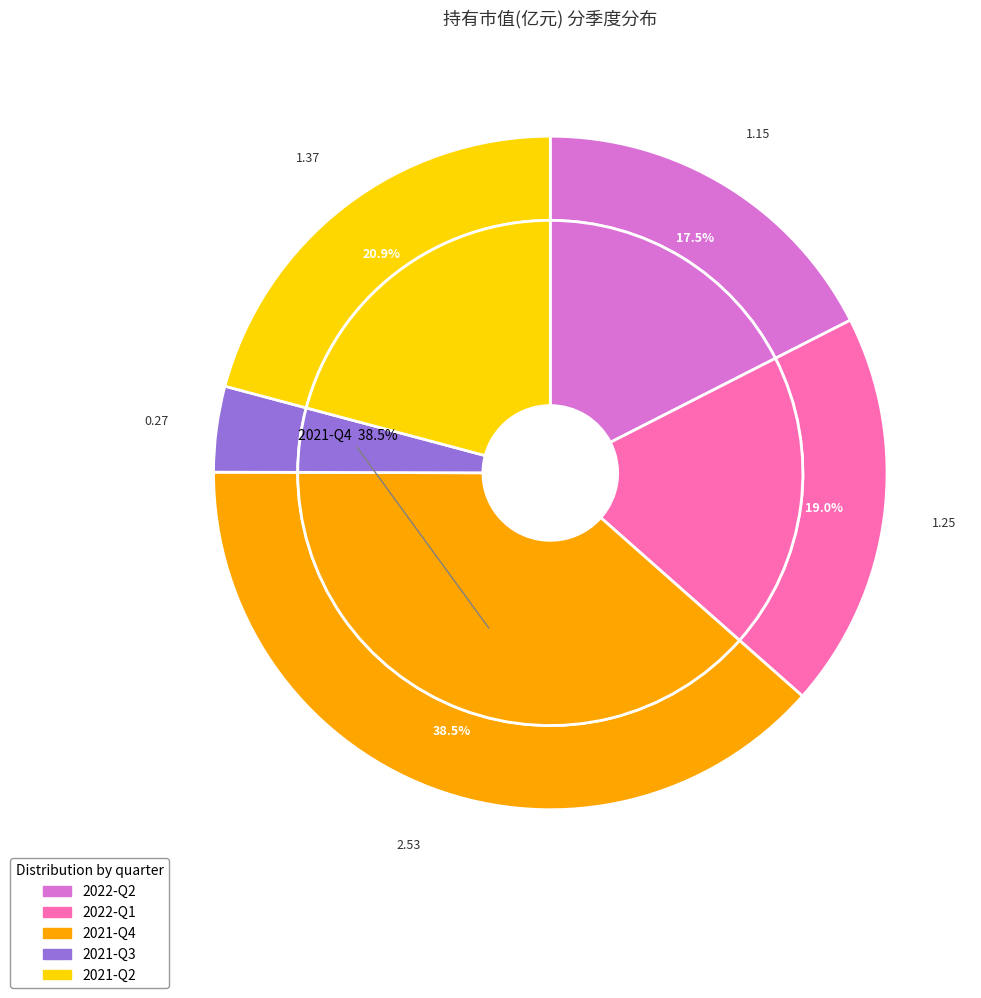

To the nearest percent, what percentage of the pie is 2021-Q4?

39%